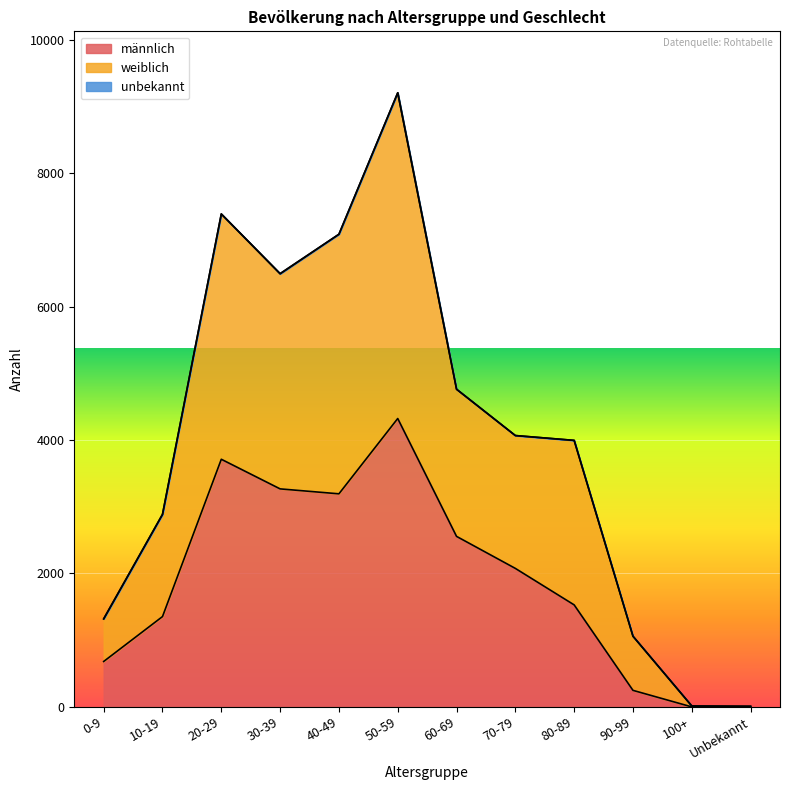

At which category does männlich reach its first local peak?

20-29